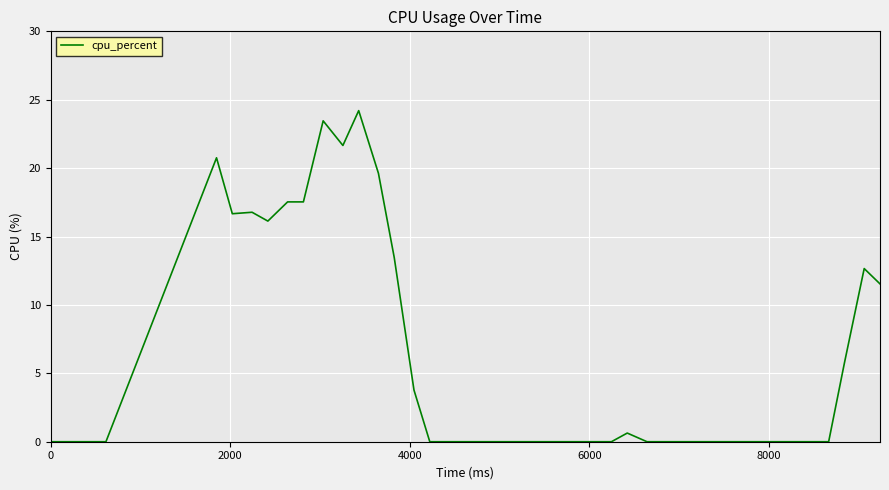

What is the difference between the maximum and minimum values?

24.2